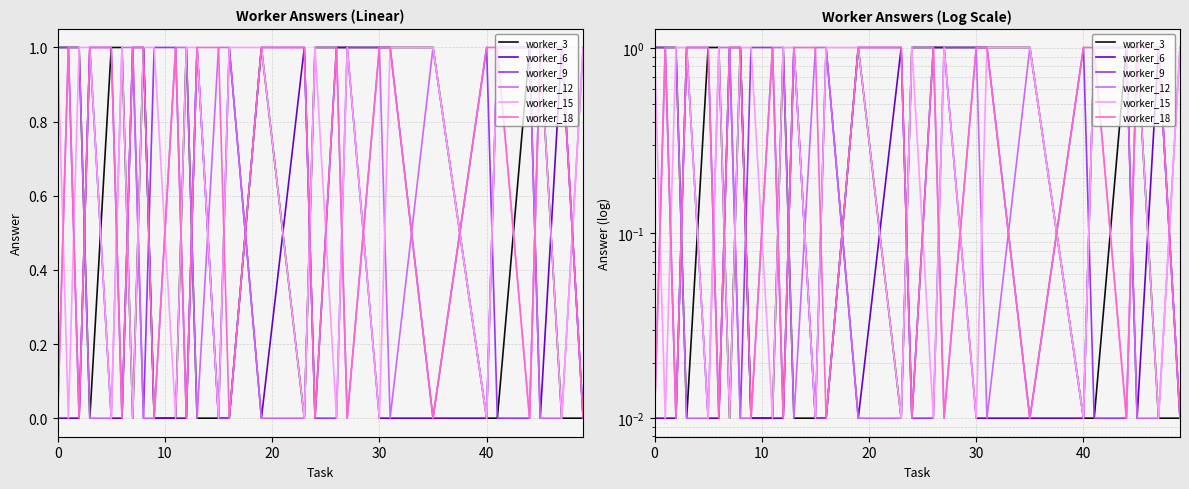

True or false: worker_15 and worker_9 intersect in this chart.

True